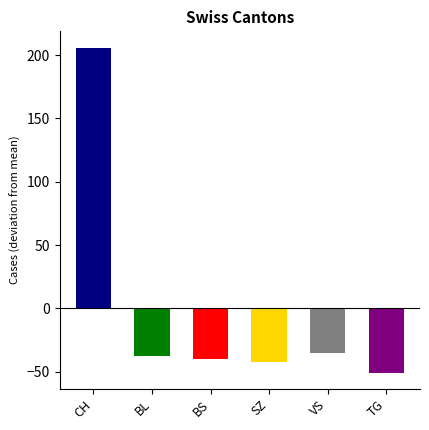

Which series has the largest total across all categories?

CH